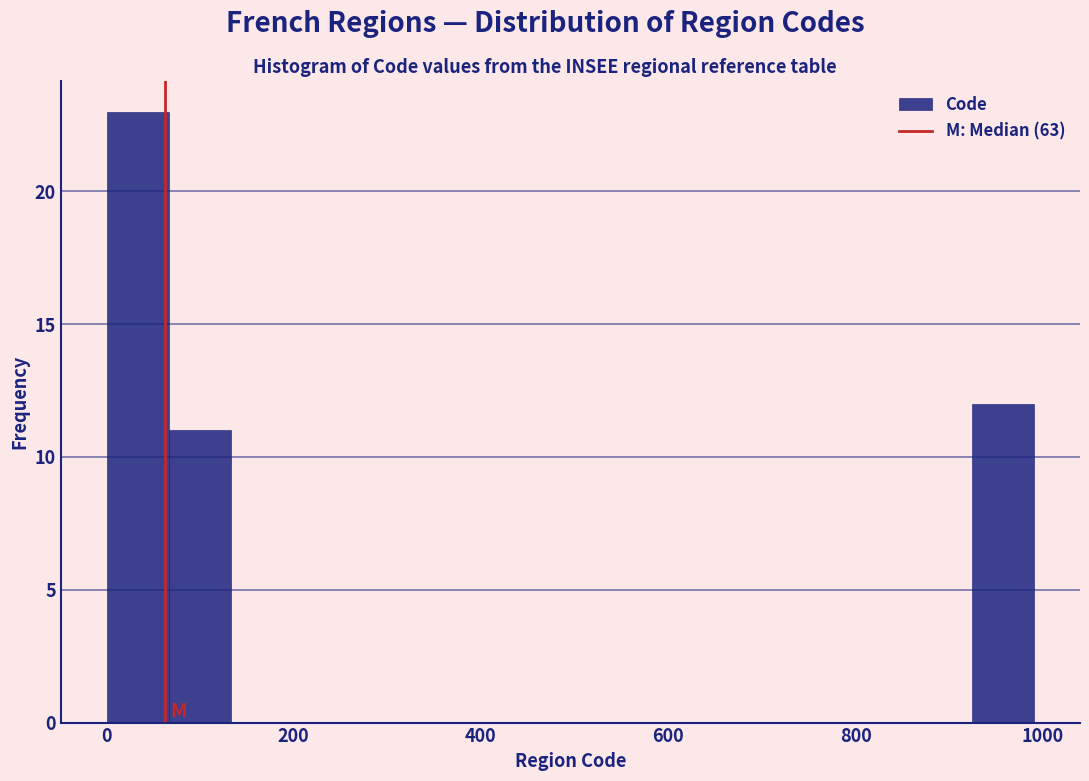

Read against the x-axis, roughly where is the centre of the tallest bar?

40